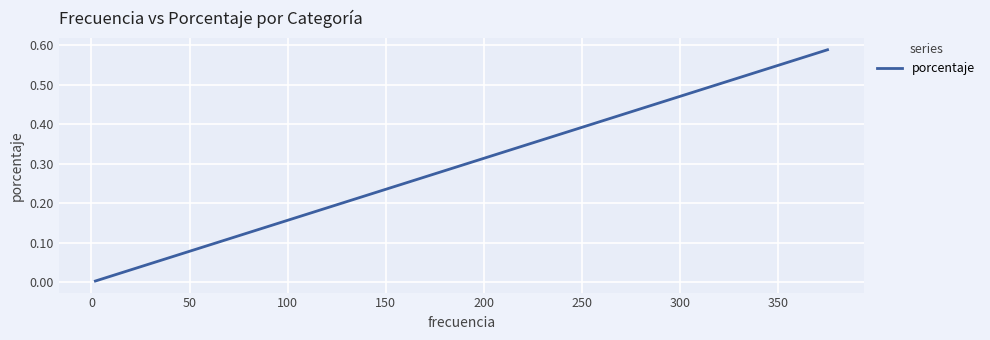

What is the sum of all values?

1.0